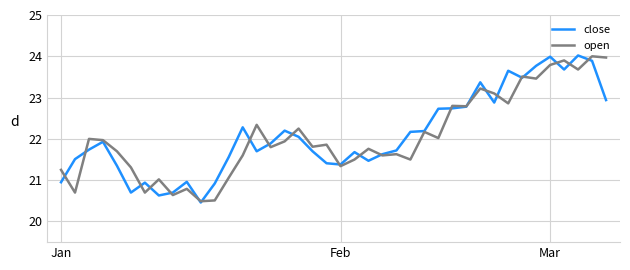

What is the greatest value displayed?

24.0